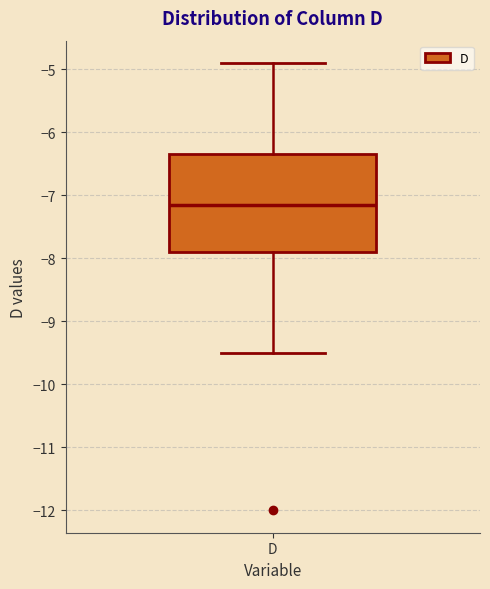

Read this box plot against the y-axis: the position of the median line, the range covered by the box, and the ends of both whiskers. The values are not printed on the chart, so give them approximately, as read against the axis.

median -7.1, box -7.9 to -6.3, whiskers -9.5 to -4.9